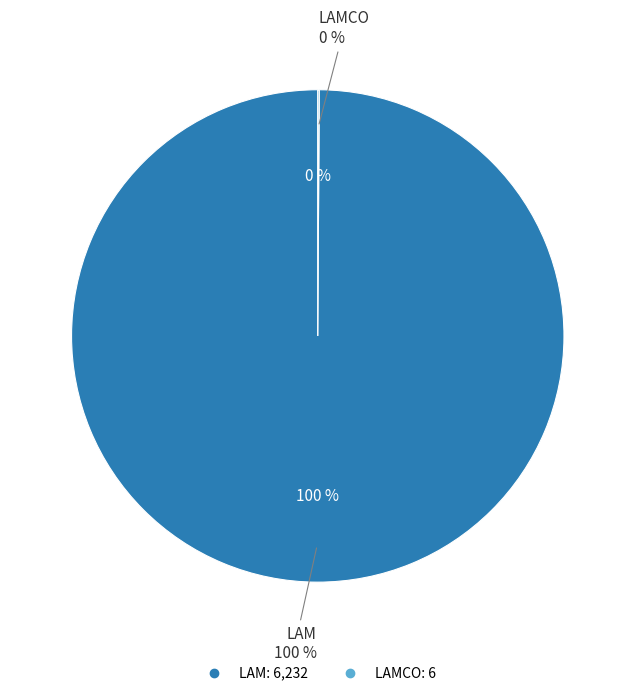

Is it true that LAM is 95% of the pie?

False